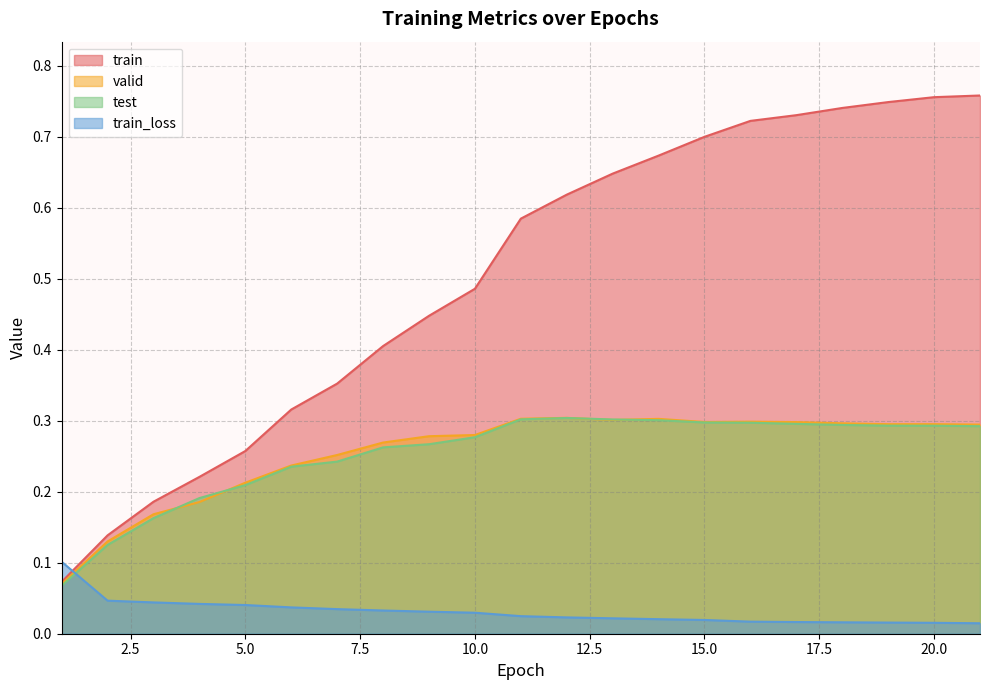

Which series ends up on top after the final intersection of valid and test?

valid